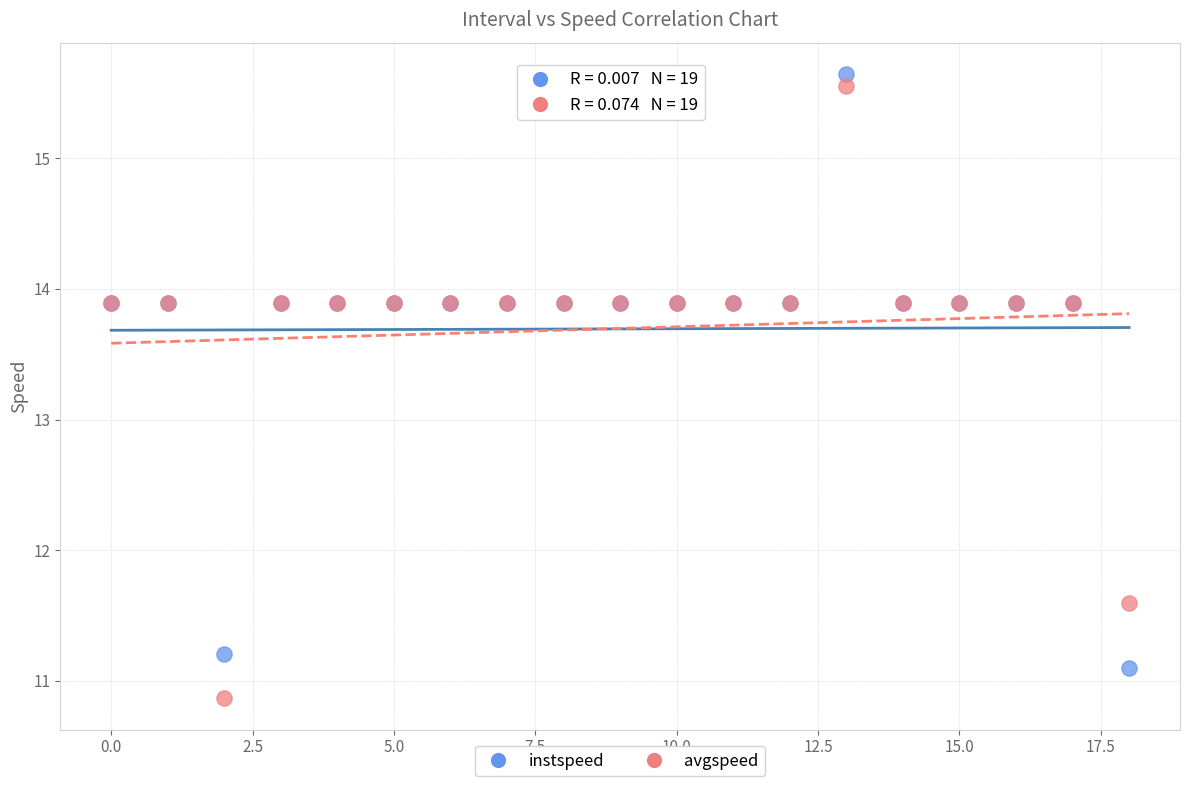

Which series reaches the minimum Y coordinate?

avgspeed